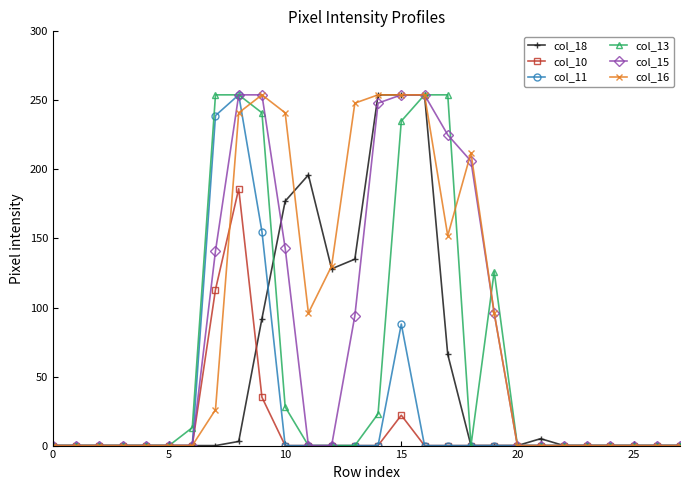

At how many categories does at least one series exceed 75?

13